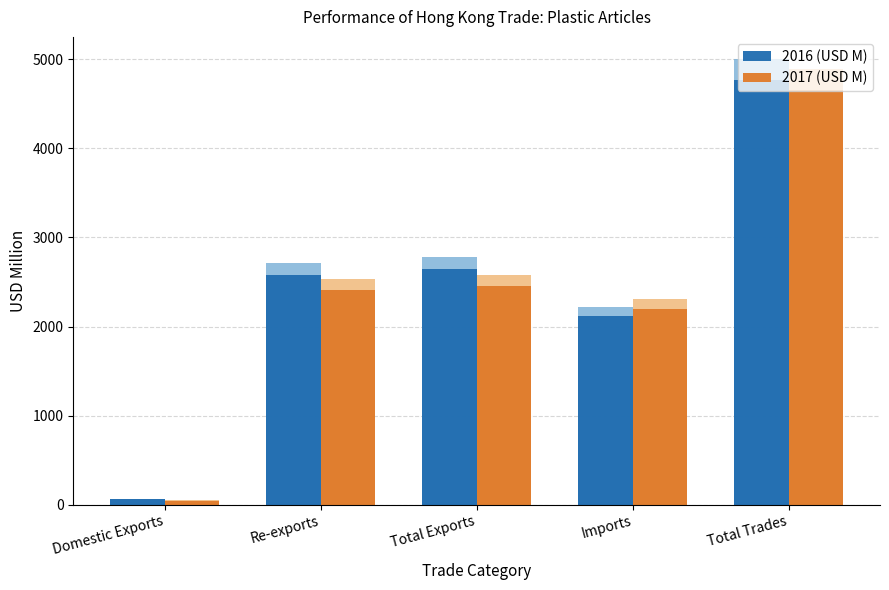

At which label is 2017 (USD M) closest to 2353?

Re-exports